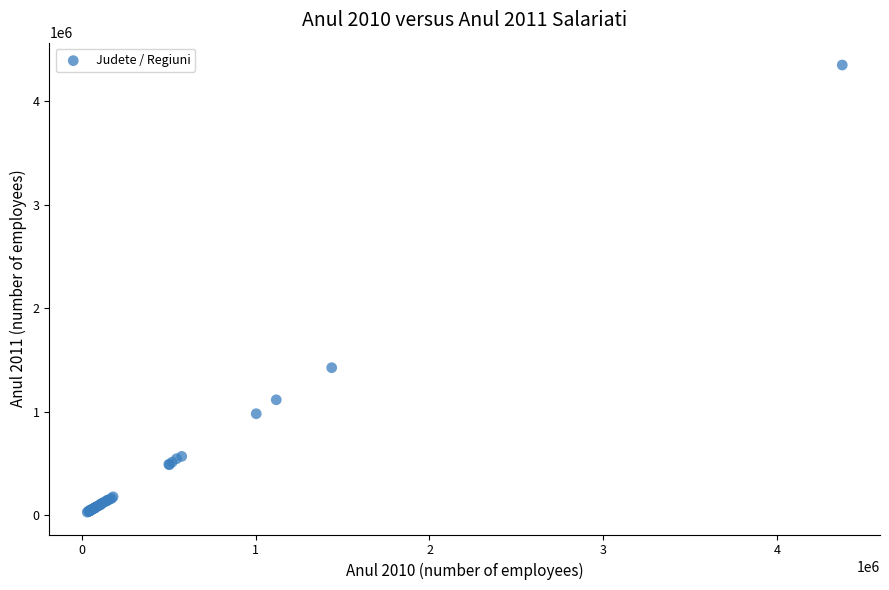

What Y value in the scatter plot is closest to 2189658?

1425612